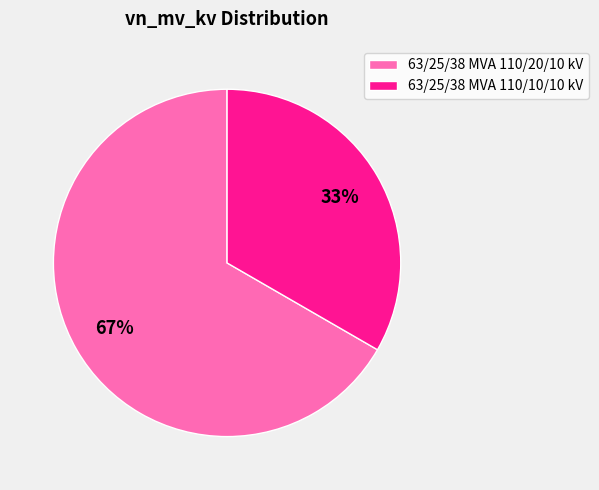

Between 63/25/38 MVA 110/20/10 kV and 63/25/38 MVA 110/10/10 kV, which is larger?

63/25/38 MVA 110/20/10 kV